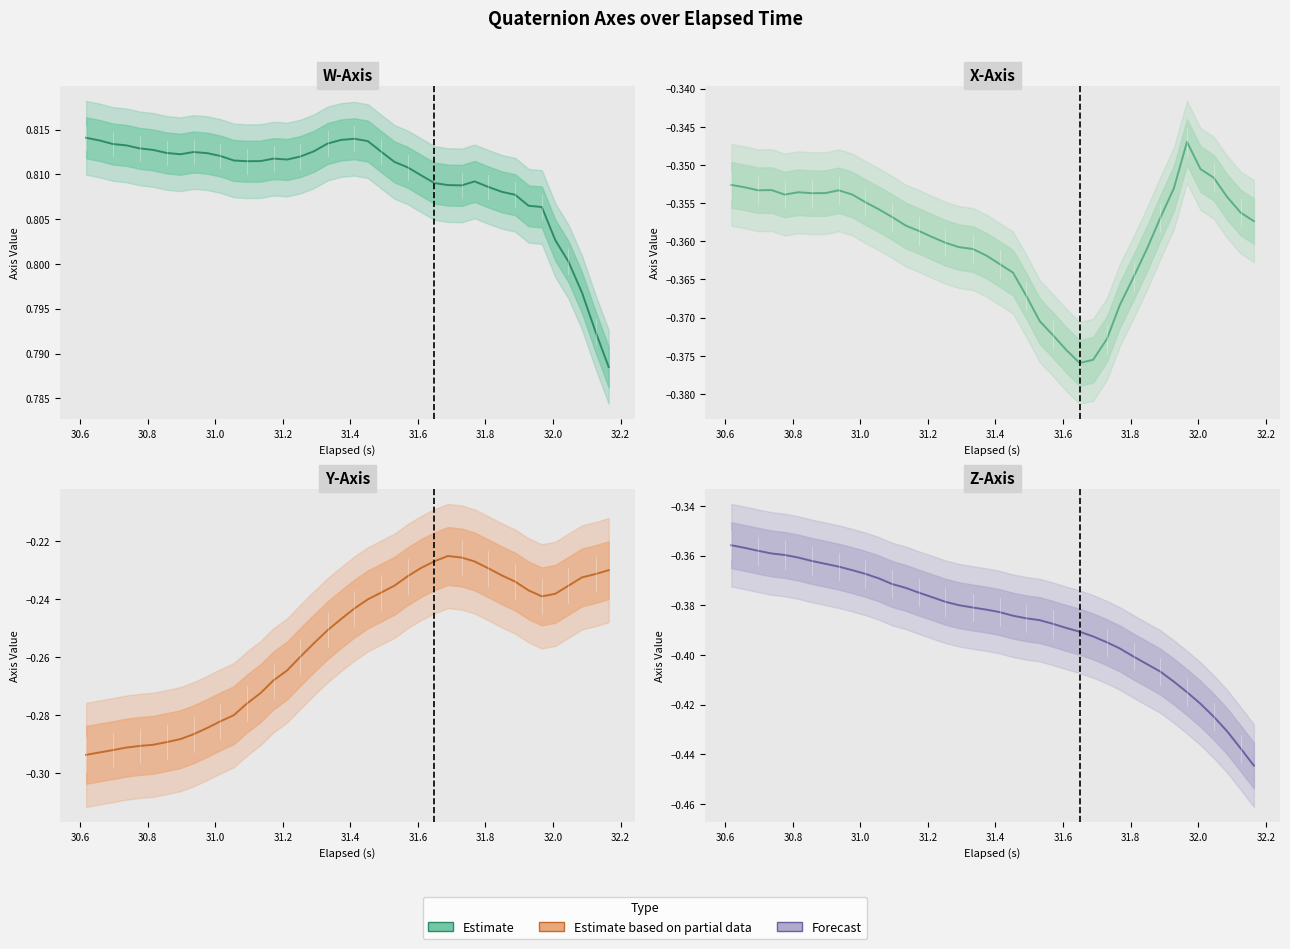

The value of Y-Axis at 30.8 is -0.3. True or false?

True